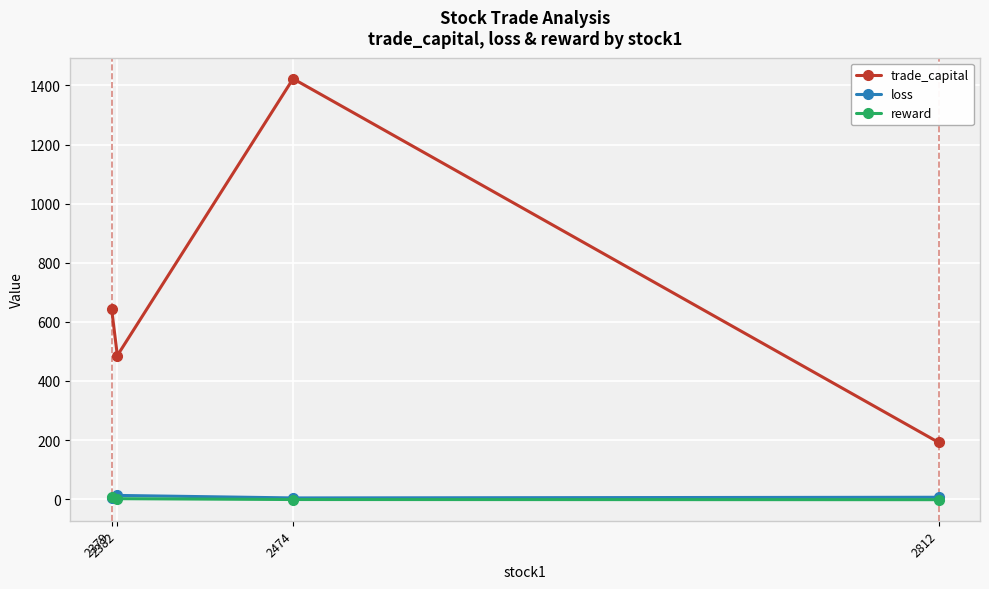

Which series has the widest spread of values?

trade_capital